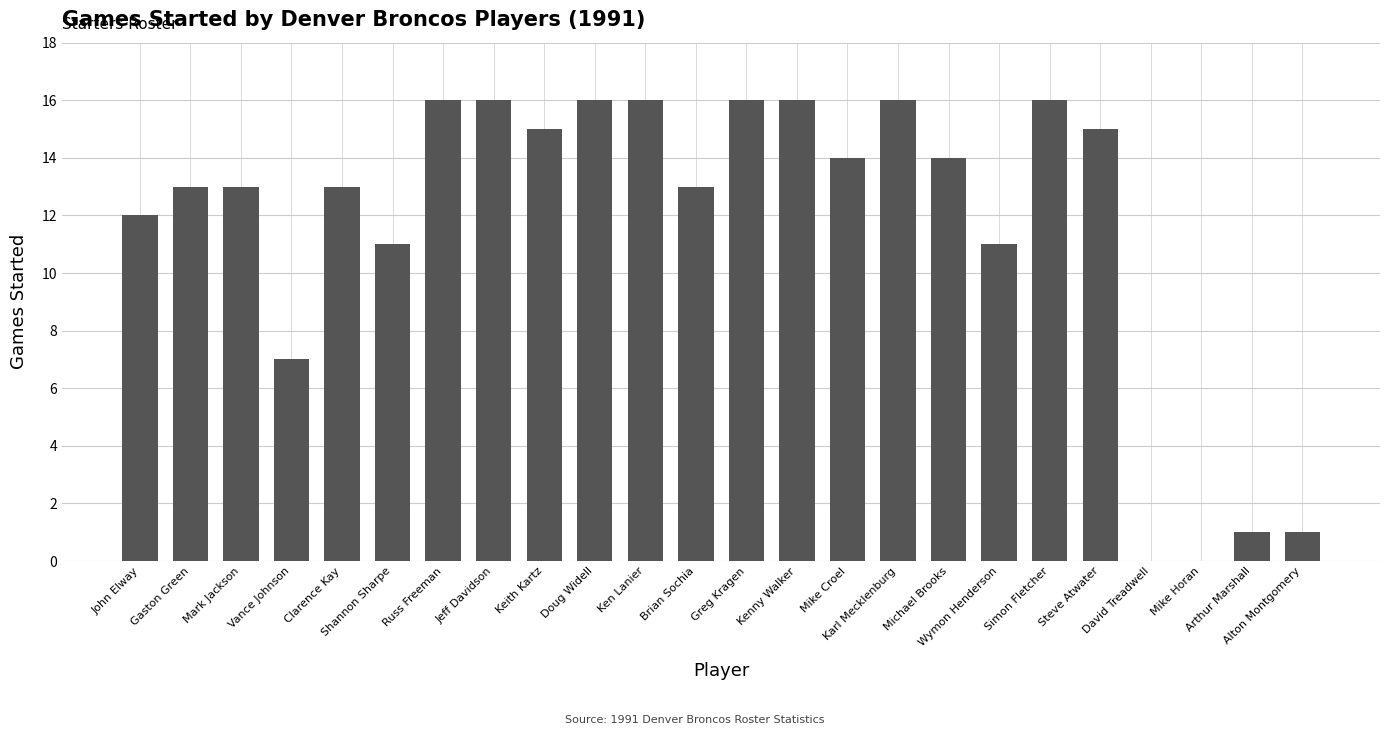

What is the maximum value shown in the chart?

16